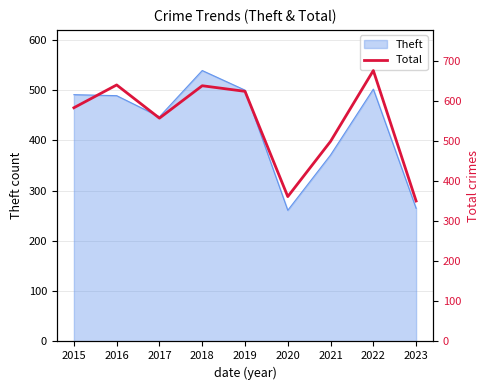

At which label is Theft closest to 400?

2021